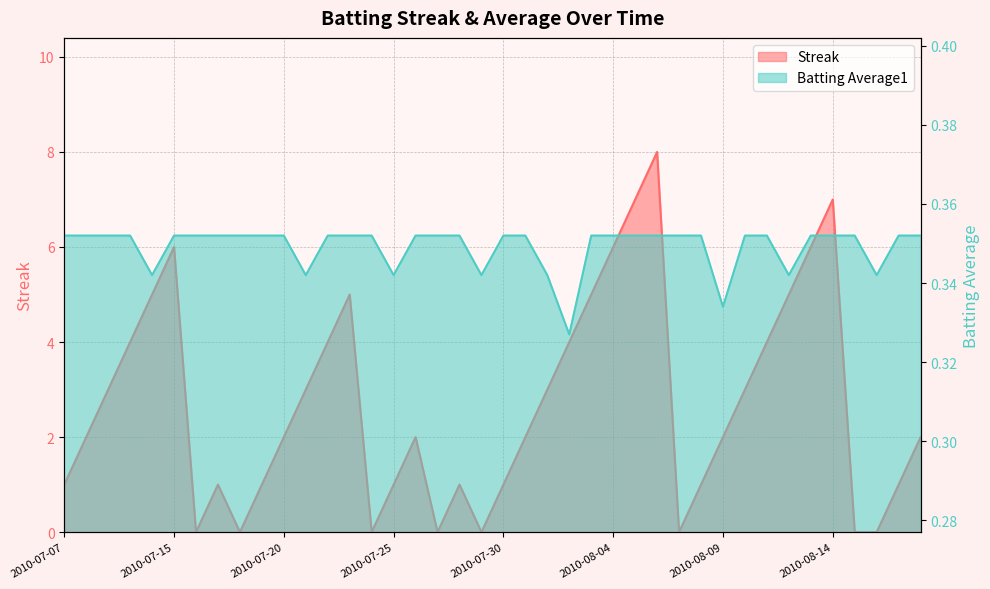

At which category does Streak reach its first local peak?

2010-07-15